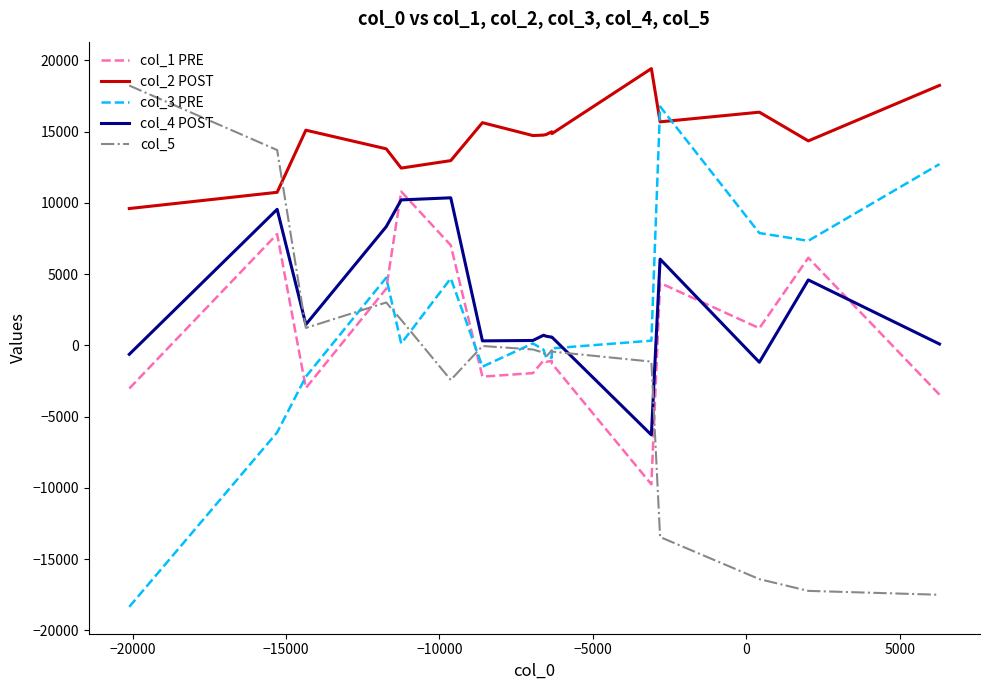

How many interior local valleys does the col_4 POST series have?

4